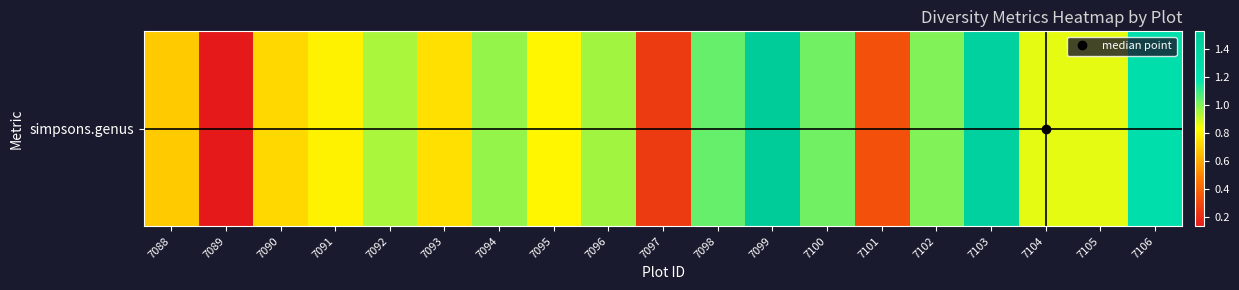

What is the change in value from 7091 to 7106?

+0.5